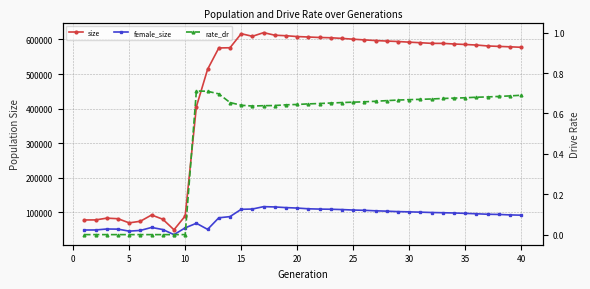

What is the total value across all series at 35?

85827.0